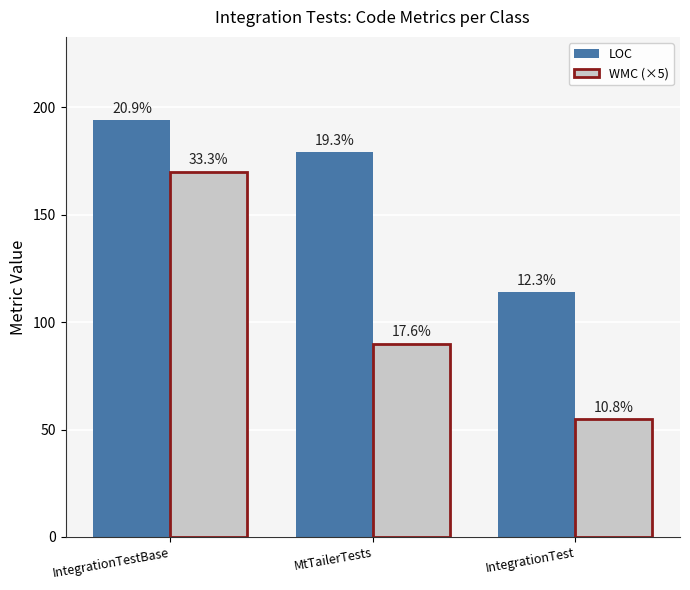

What position from the left is IntegrationTestBase?

1